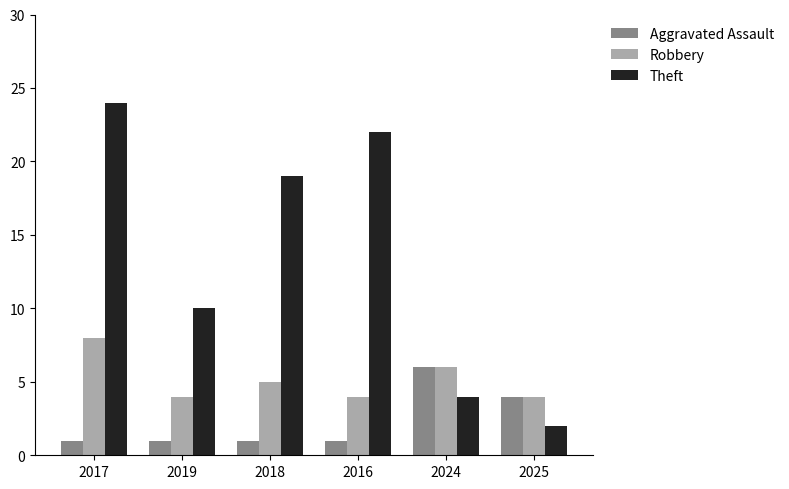

List the series in order of their peak value, highest first.

Theft, Robbery, Aggravated Assault